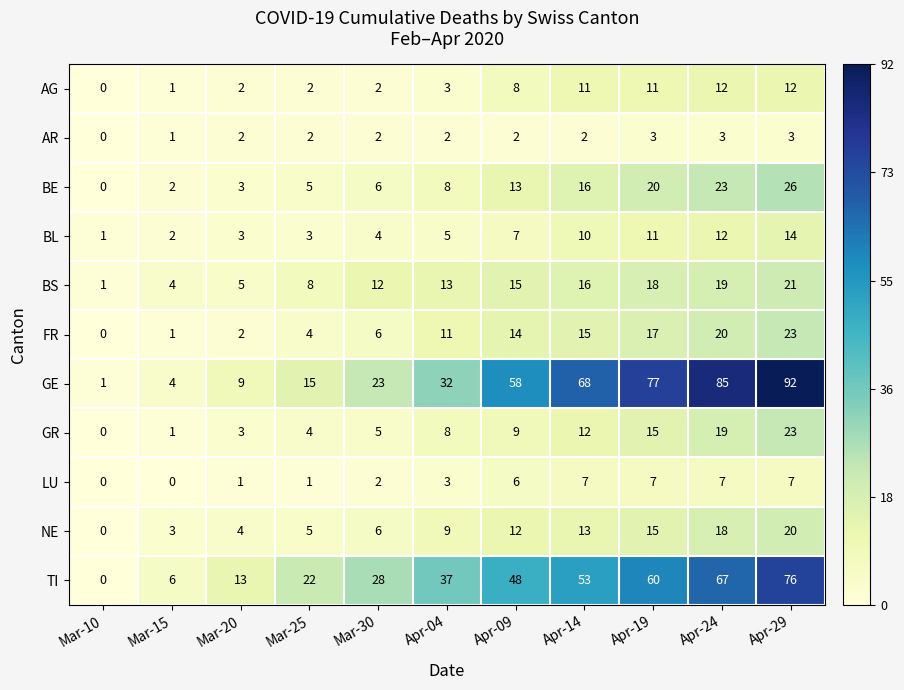

What is the difference between the GE values at Apr-09 and Mar-20?

49